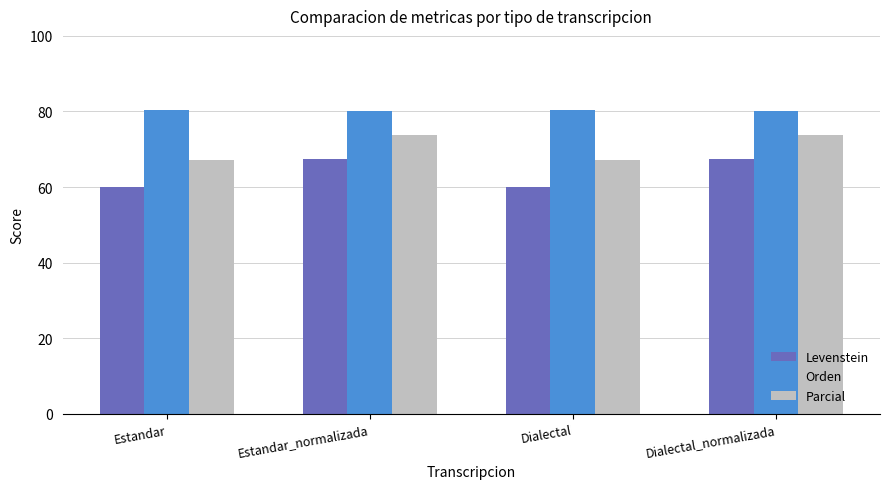

What is the total value across all series at Estandar?

207.4